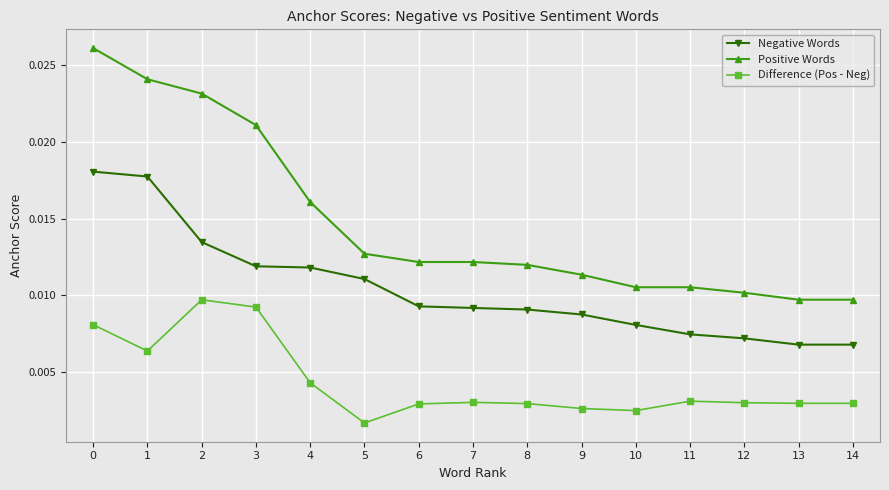

True or false: Difference (Pos - Neg) and Positive Words cross at least once.

False